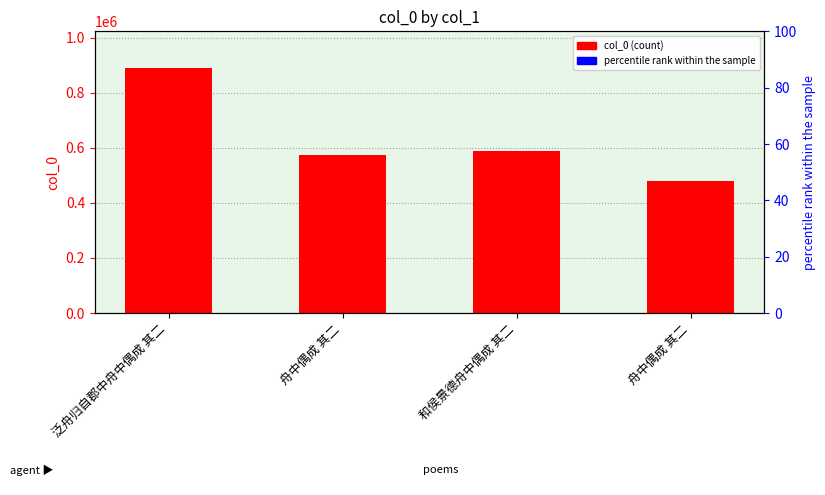

Rank the categories by value from highest to lowest.

泛舟归自郡中舟中偶成 其二, 和侯景德舟中偶成 其二, 舟中偶成 其二, 舟中偶成 其二